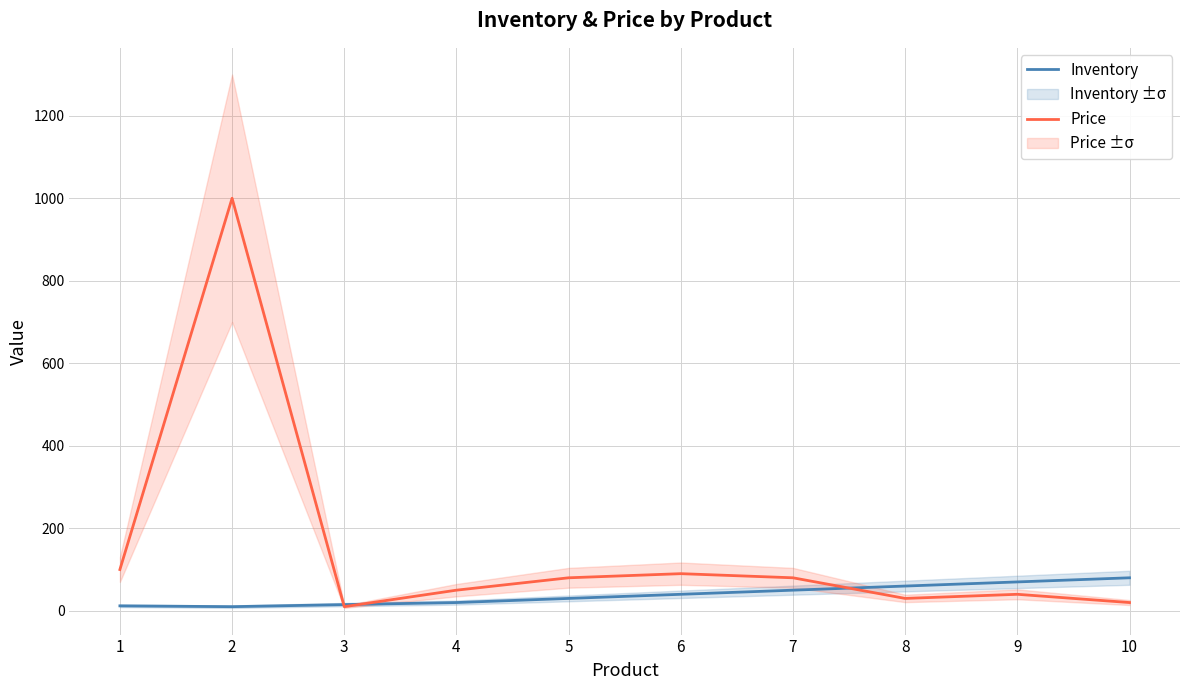

In Price, how many points are higher than both neighbors (excluding endpoints)?

3